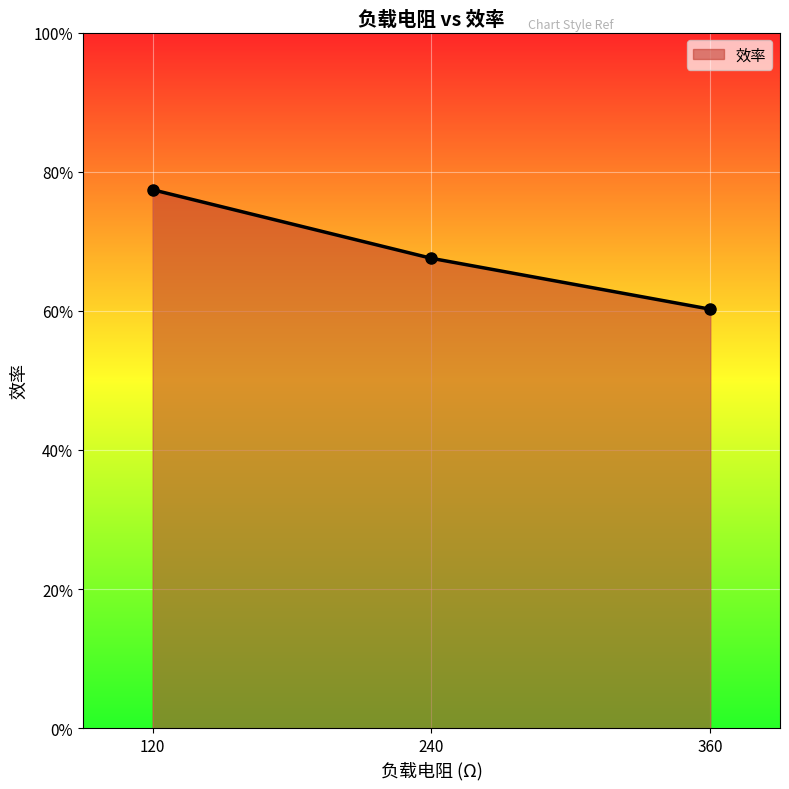

What is the average value?

0.7